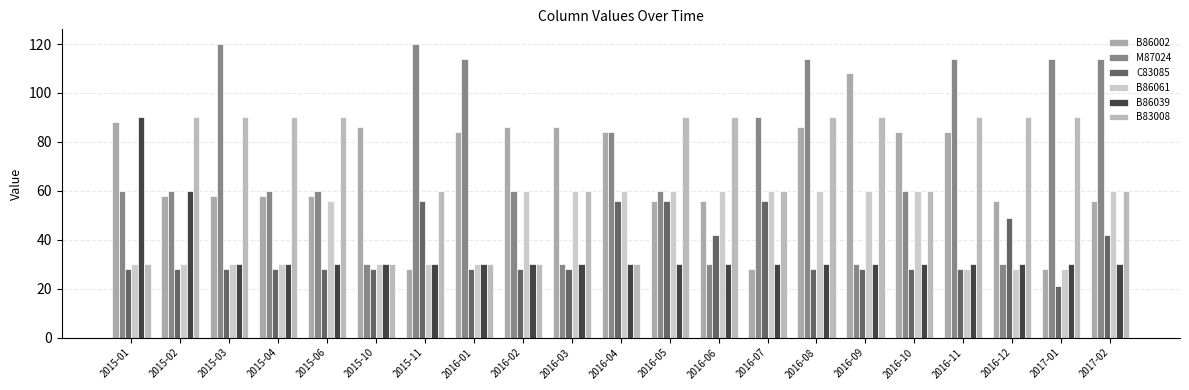

At how many categories does at least one series exceed 83?

21